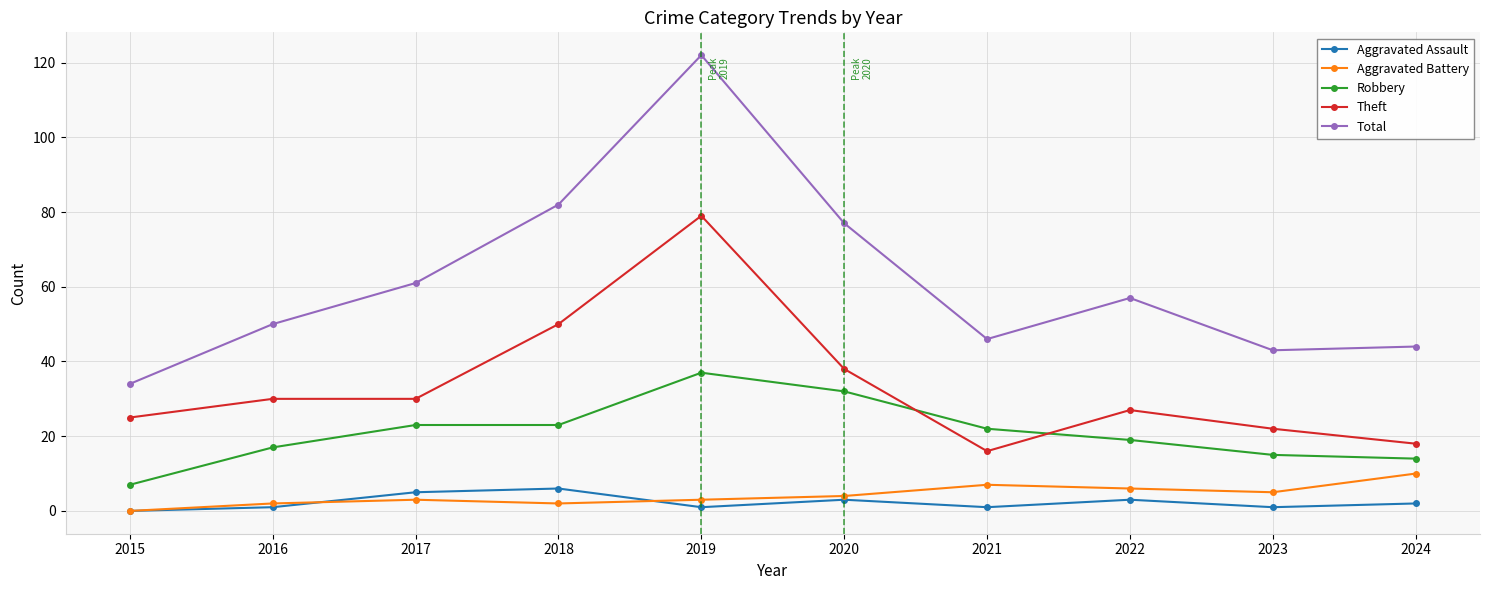

What is the sum of all Aggravated Battery values?

42